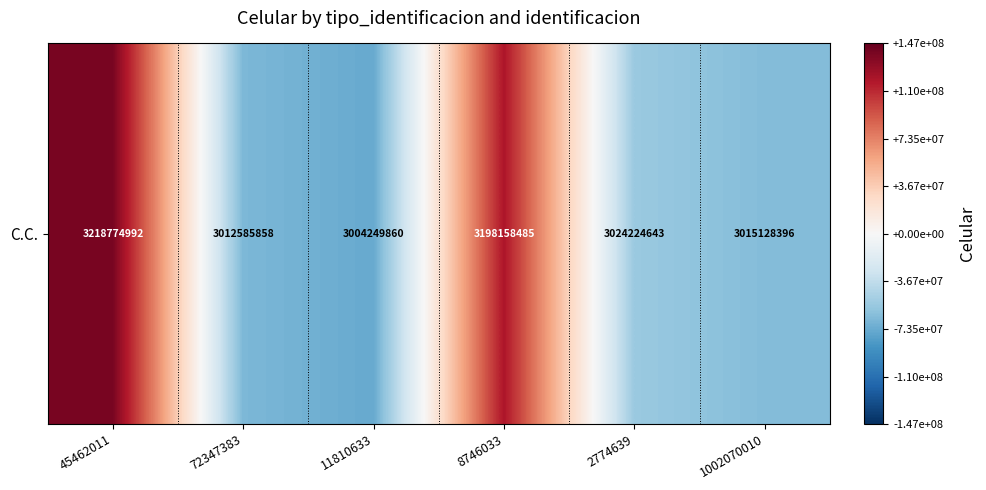

Reading right to left, transcribe all the data shown in this chart.

1002070010=-63725309.7	2774639=-54629062.7	8746033=119304779.3	11810633=-74603845.7	72347383=-66267847.7	45462011=139921286.3